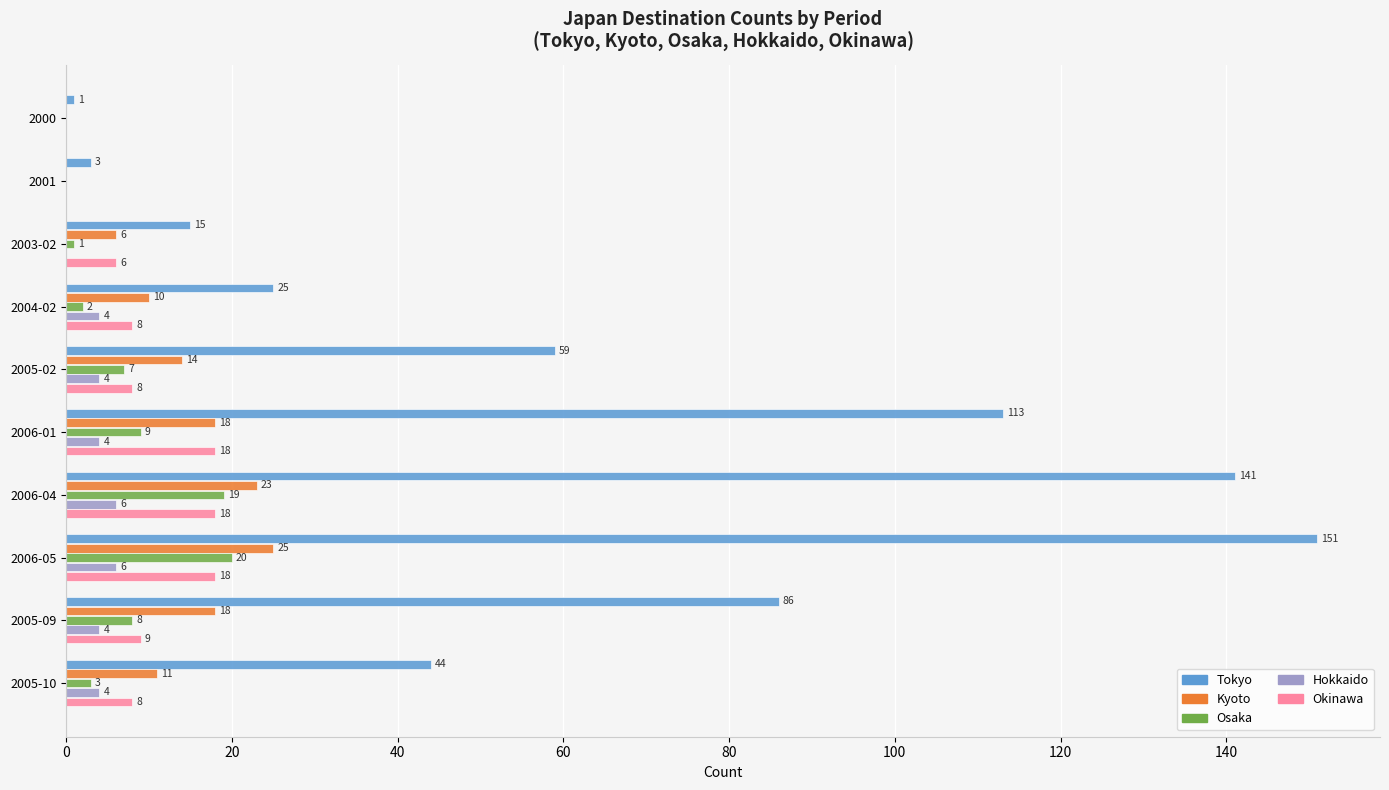

What is the sum of all Kyoto values?

125